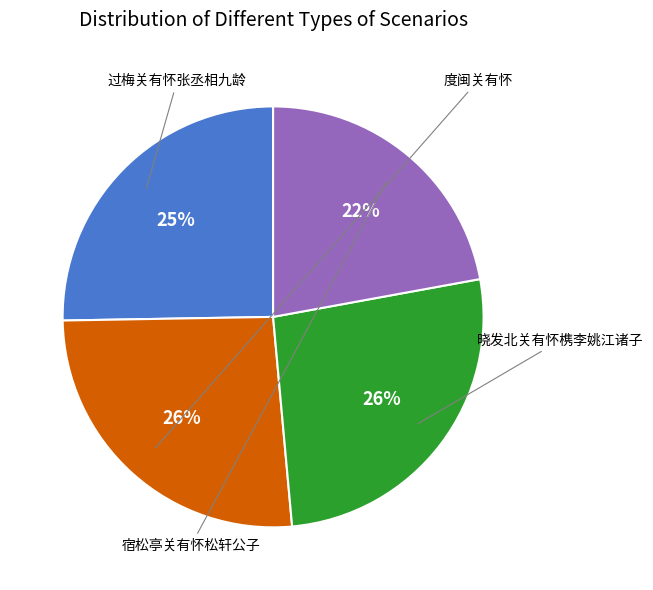

Is there any slice that represents more than half of the pie?

No